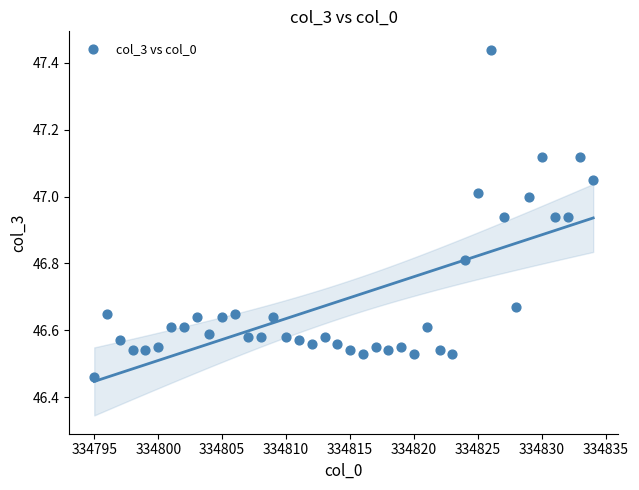

What is the range of Y values (max minus min)?

1.0